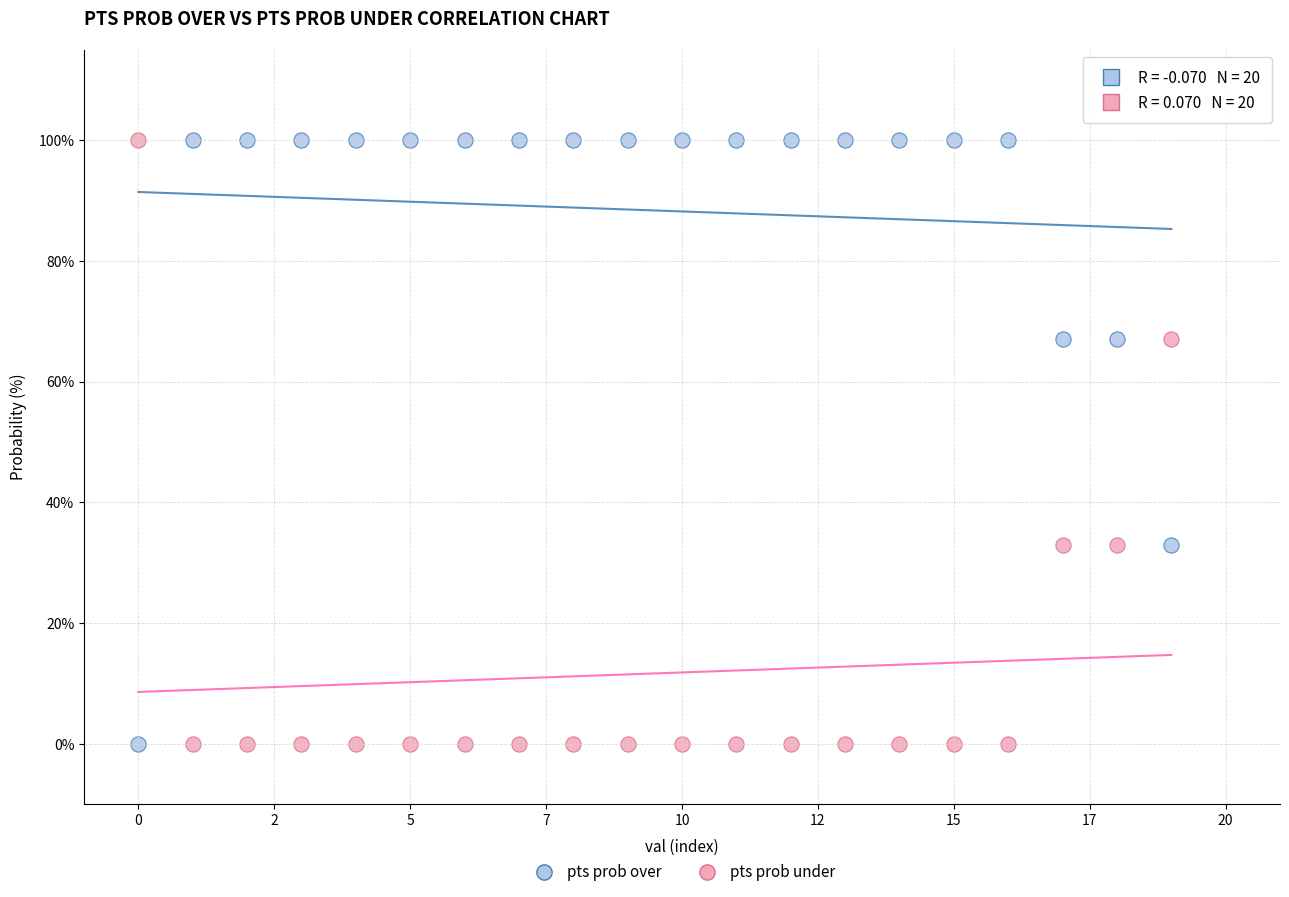

Across all data points, what is the range of Y values (max minus min)?

100